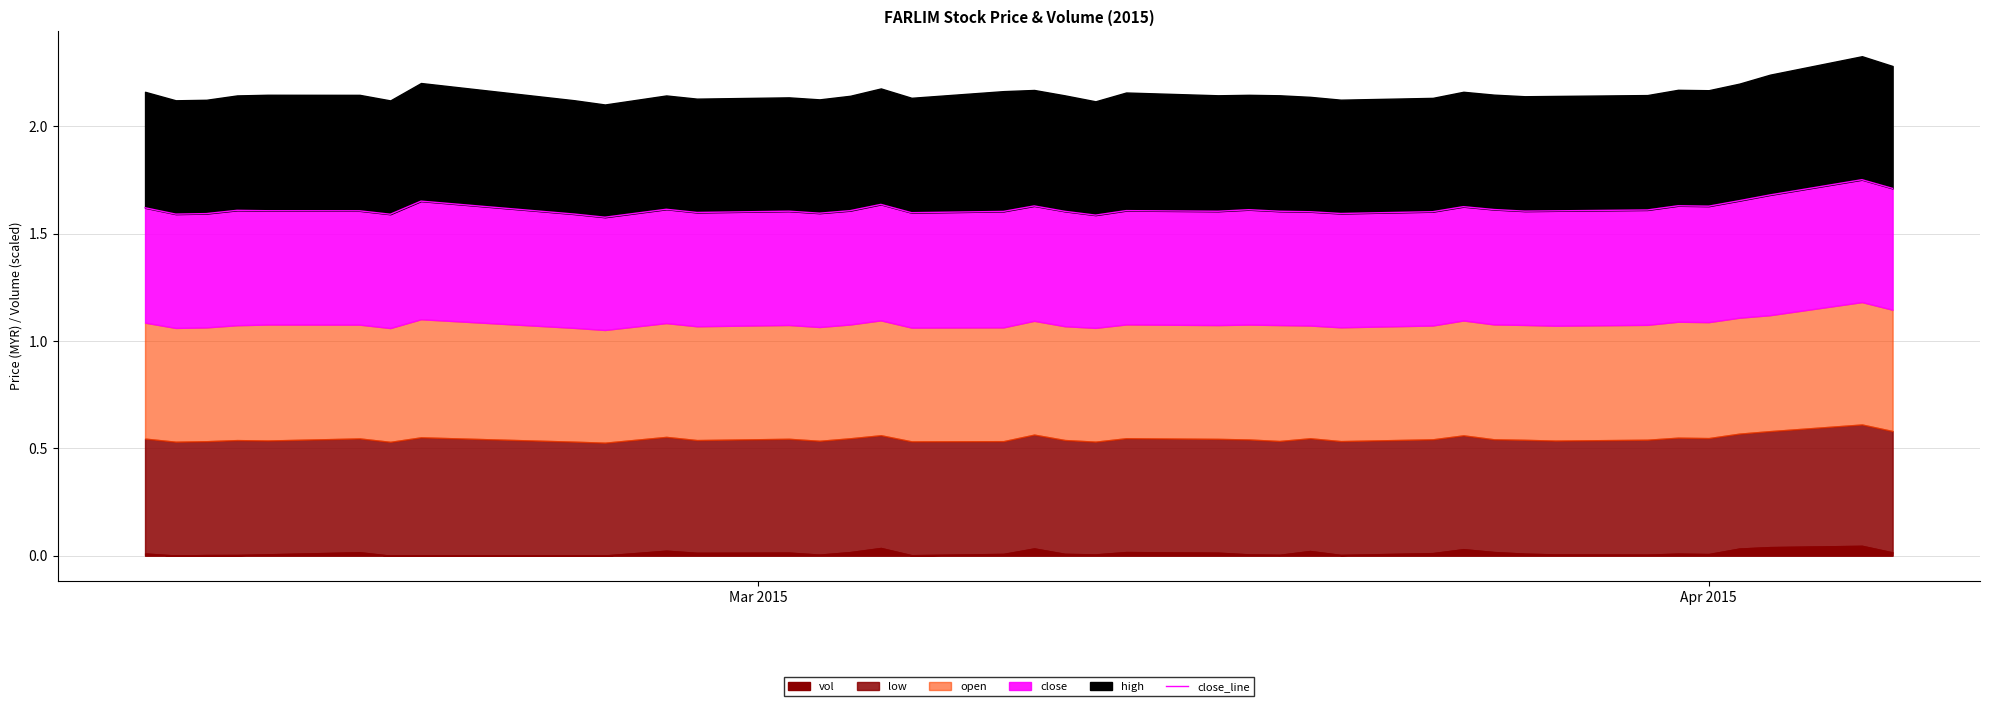

Reading right to left, what are all the values shown in this chart?

1.7	1.8	1.7	1.7	1.6	1.6	1.6	1.6	1.6	1.6	1.6	1.6	1.6	1.6	1.6	1.6	1.6	1.6	1.6	1.6	1.6	1.6	1.6	1.6	1.6	1.6	1.6	1.6	1.6	1.6	1.6	1.7	1.6	1.6	1.6	1.6	1.6	1.6	1.6